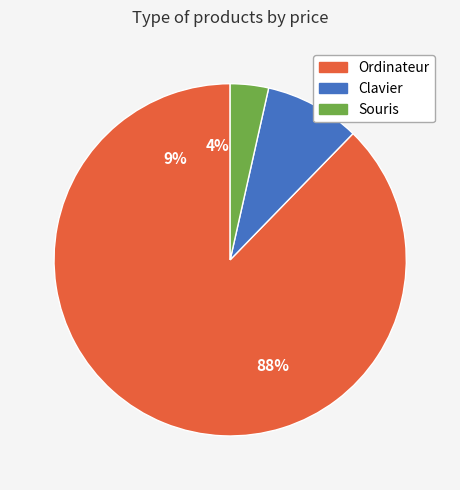

How many slices are in this pie chart?

3